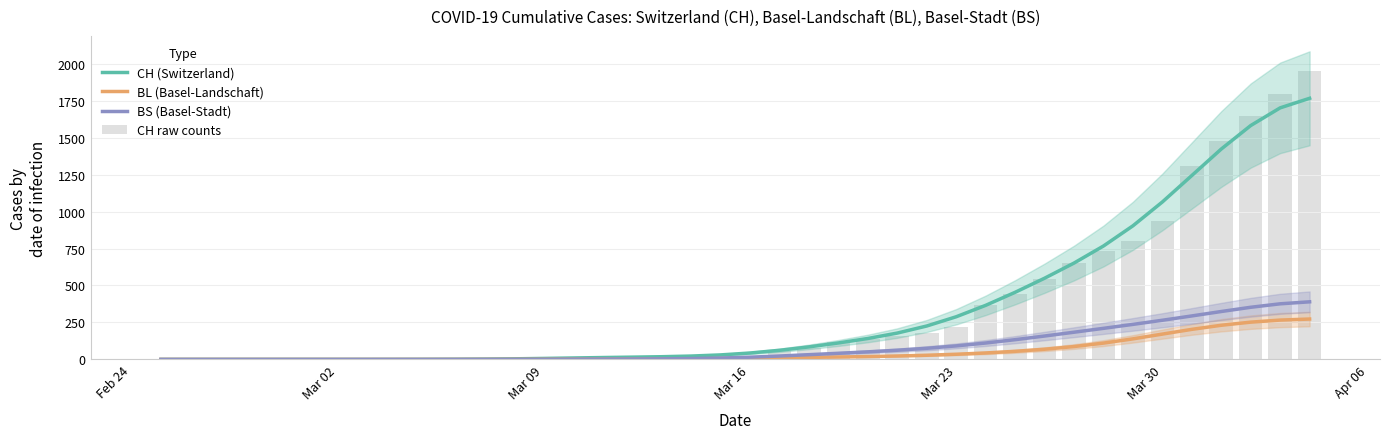

Which category has the lowest value in the BS (Basel-Stadt) series?

Feb 24